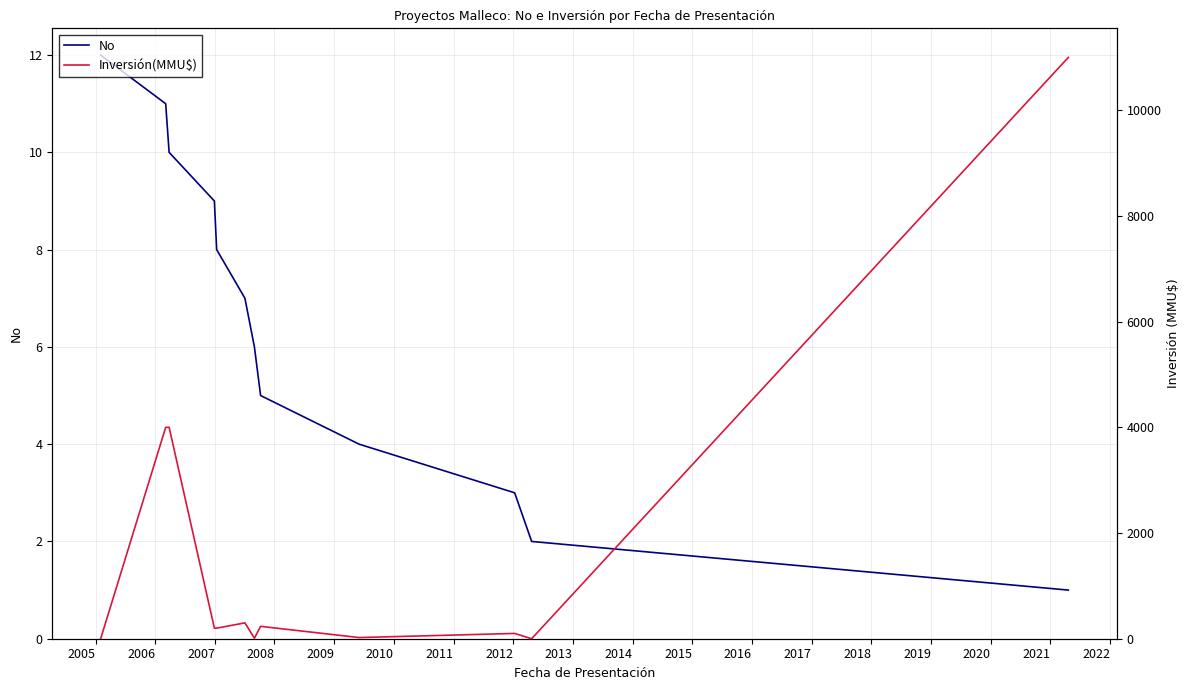

At 2011, list the series in order from largest to smallest.

Inversión(MMU$), No